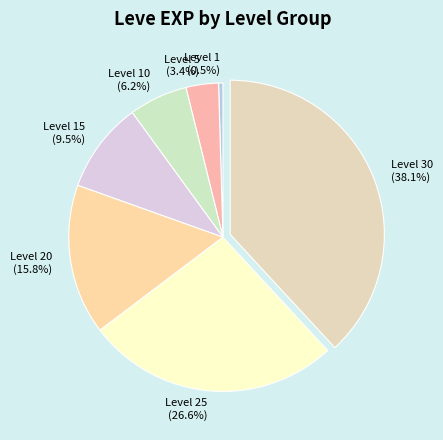

Count the number of slices in the pie.

7